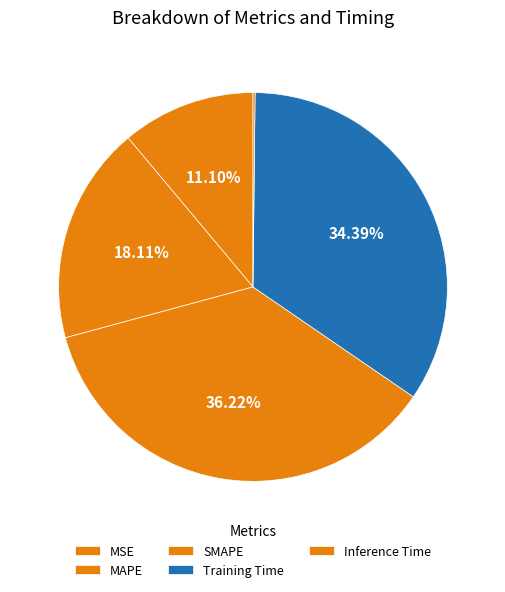

The Inference Time slice represents 0% of the pie. True or false?

True